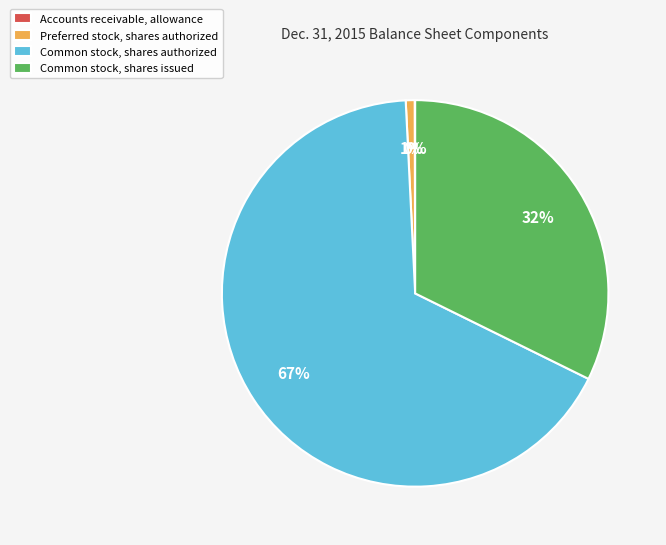

To the nearest percent, what portion does Common stock, shares issued represent?

32%